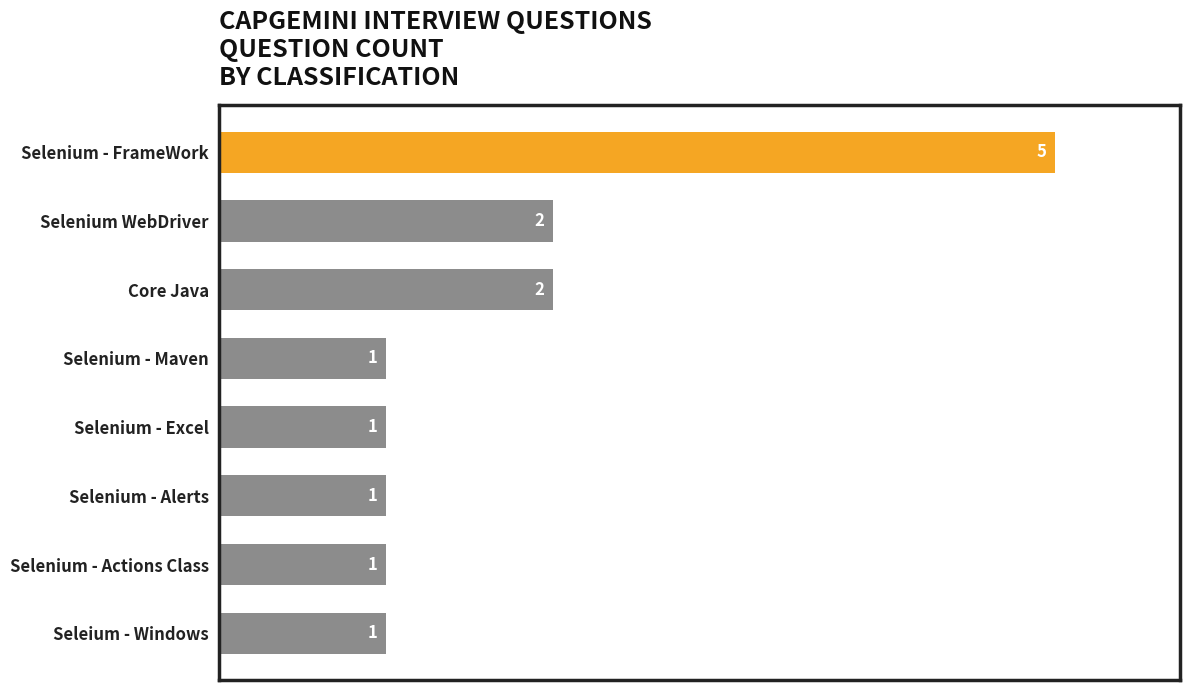

What is the sum of all values?

14